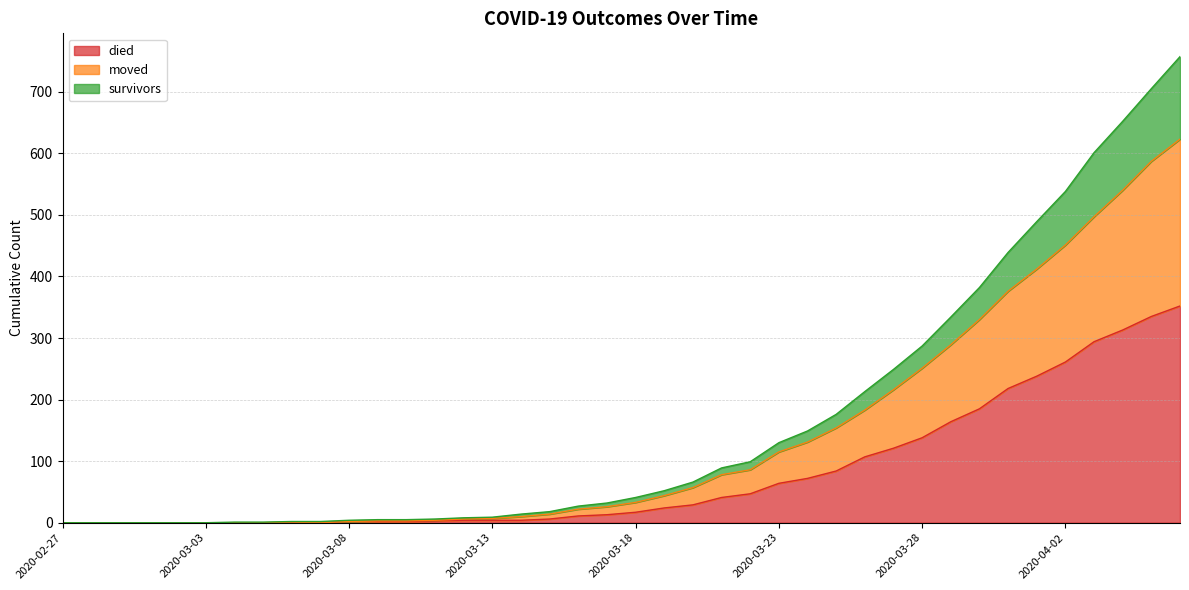

True or false: moved has a value of 270 at 2020-03-04.

False